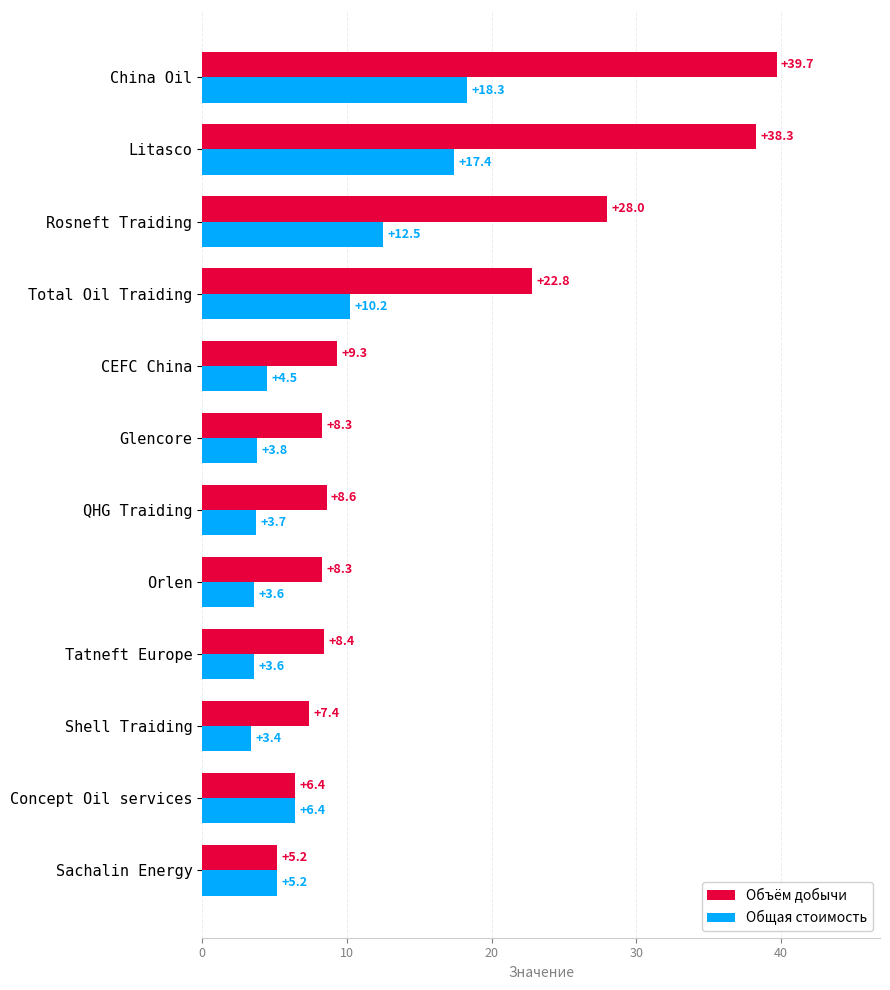

What is the difference between the highest and lowest values at Rosneft Traiding?

15.5